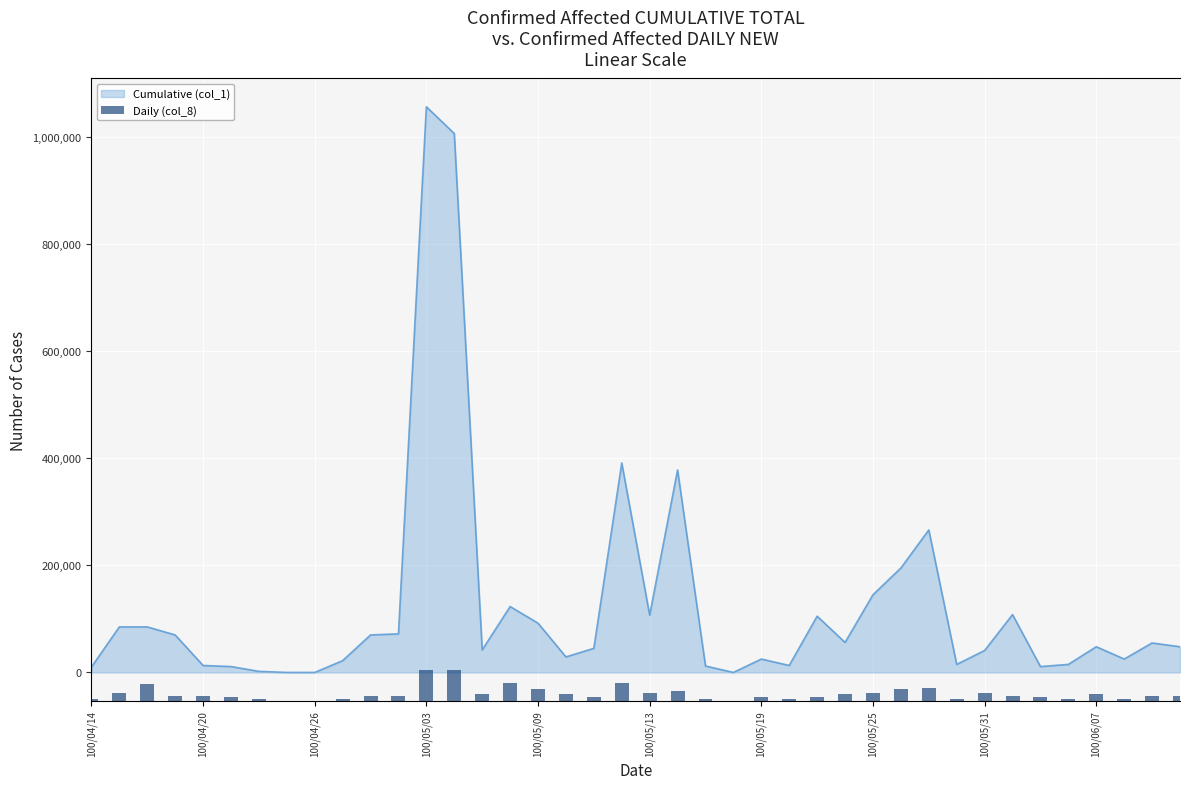

What is the greatest value displayed?

1056000